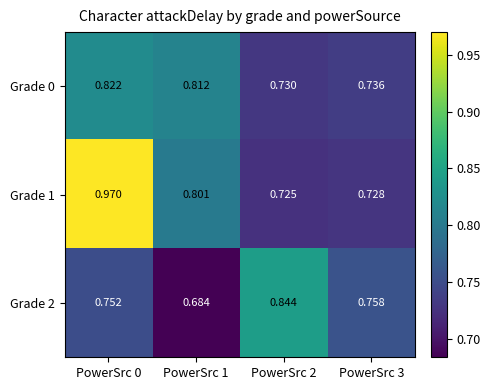

Rank the series at PowerSrc 0 from lowest to highest value.

Grade 2, Grade 0, Grade 1